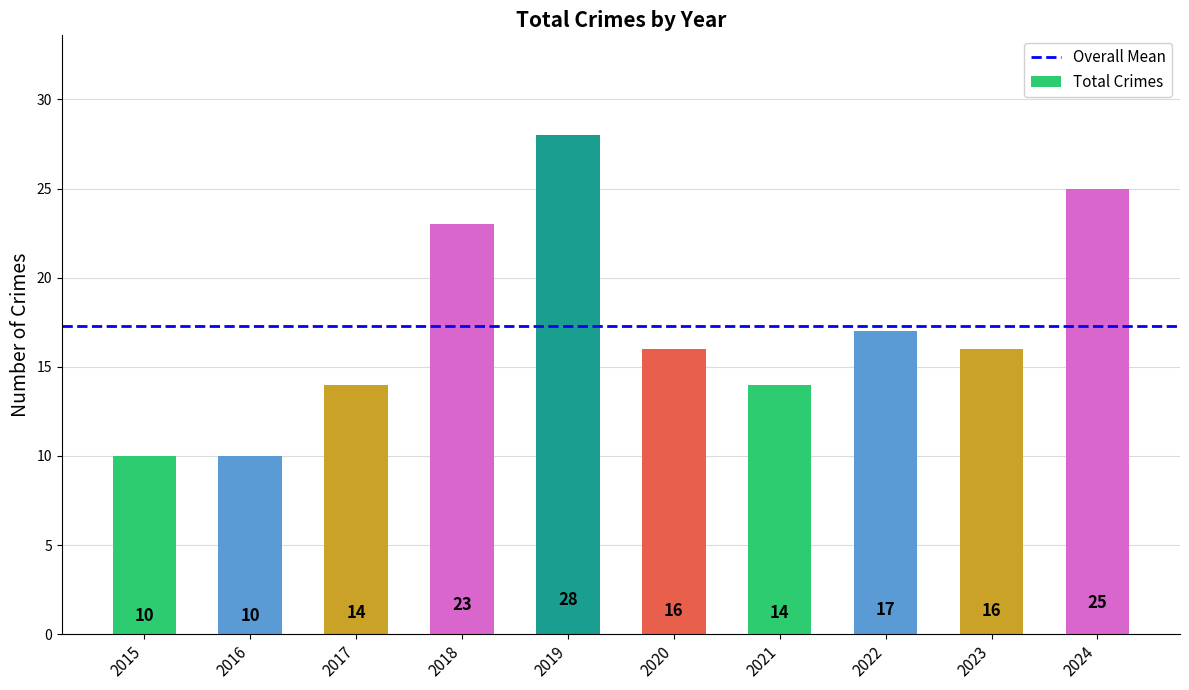

What is the difference between the maximum and minimum values?

18